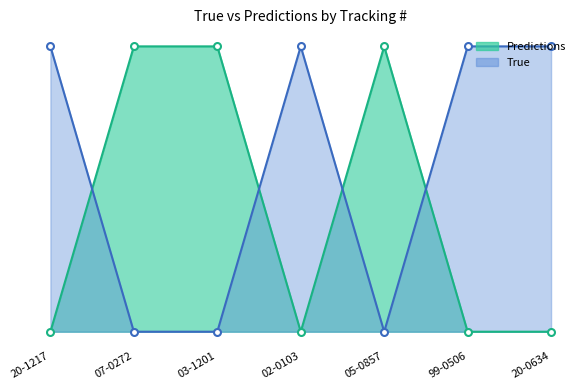

What is the difference between the True_line values at 02-0103 and 05-0857?

1